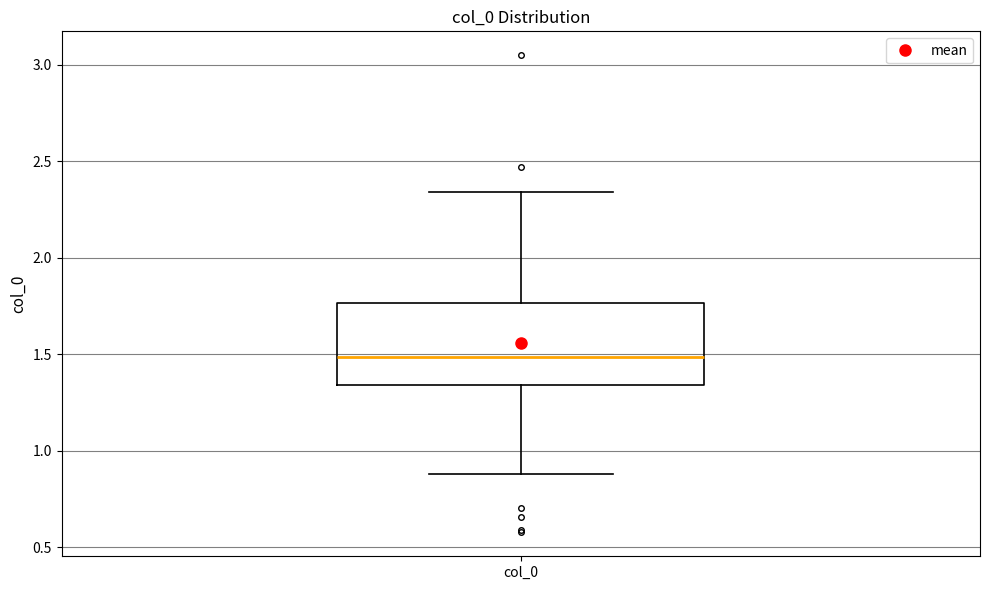

Where does the upper whisker of the box for col_0 end on the y-axis? The values are not printed on the chart, so give them approximately, as read against the axis.

2.35